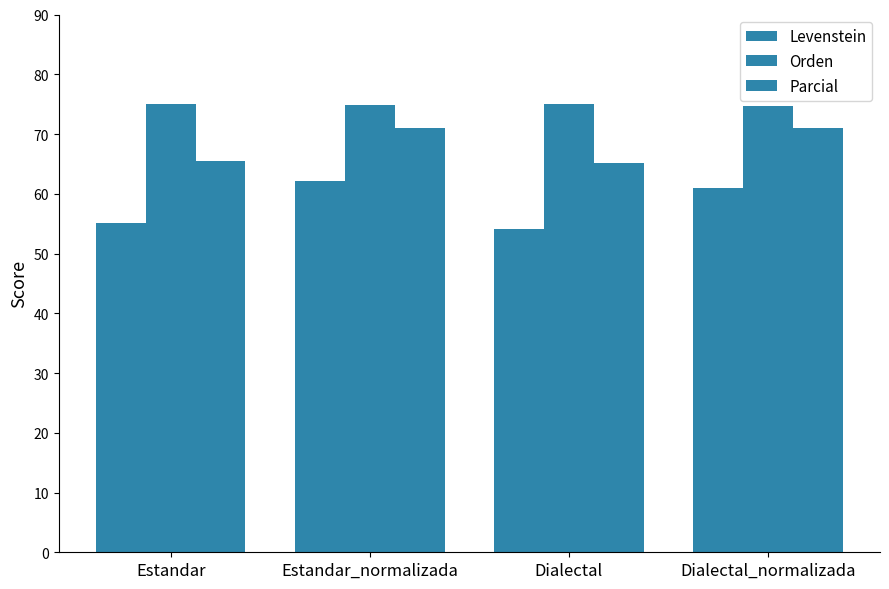

Are the bars grouped side by side (vs. stacked)?

Yes